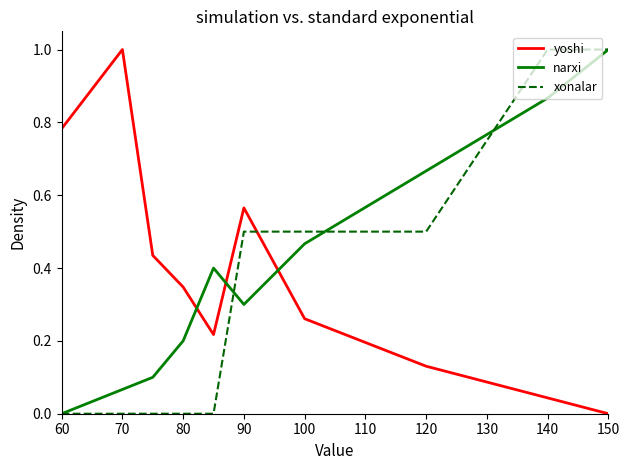

Does the chart display data point markers on the line(s)?

No